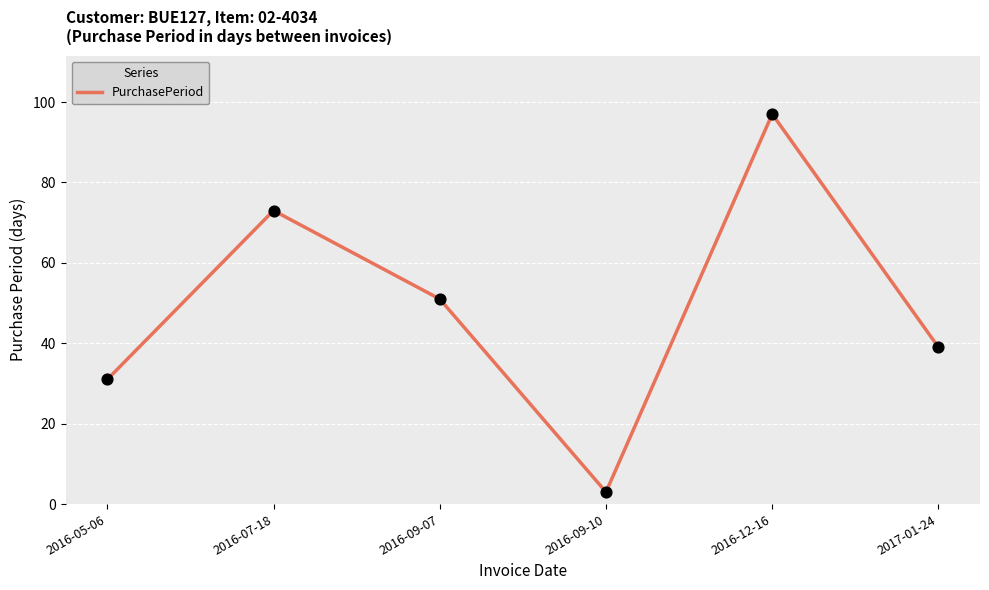

Between 2016-05-06 and 2016-12-16, which is larger?

2016-12-16